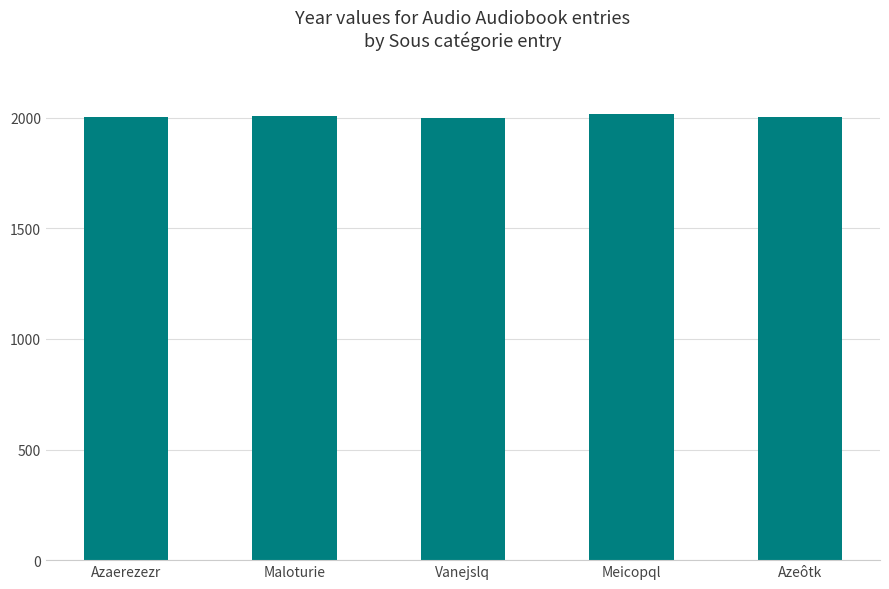

True or false: the data shows 1063 at Azaerezezr.

False